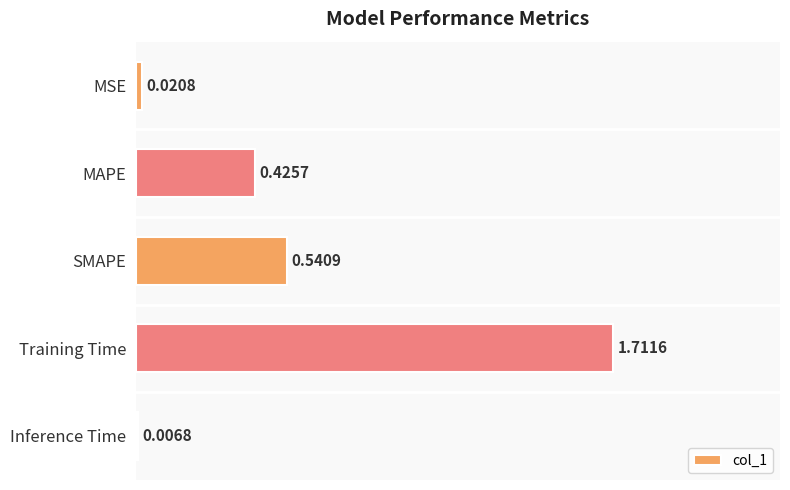

Which has a higher value, MAPE or Inference Time?

MAPE